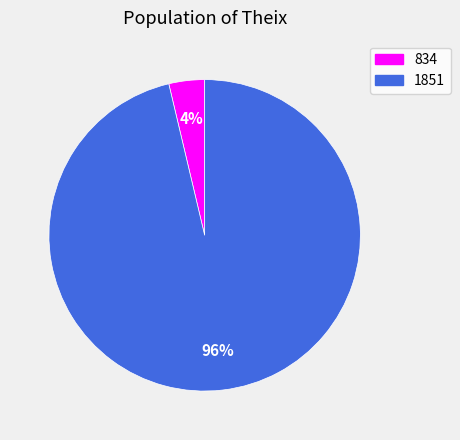

Is there any slice that represents more than half of the pie?

Yes